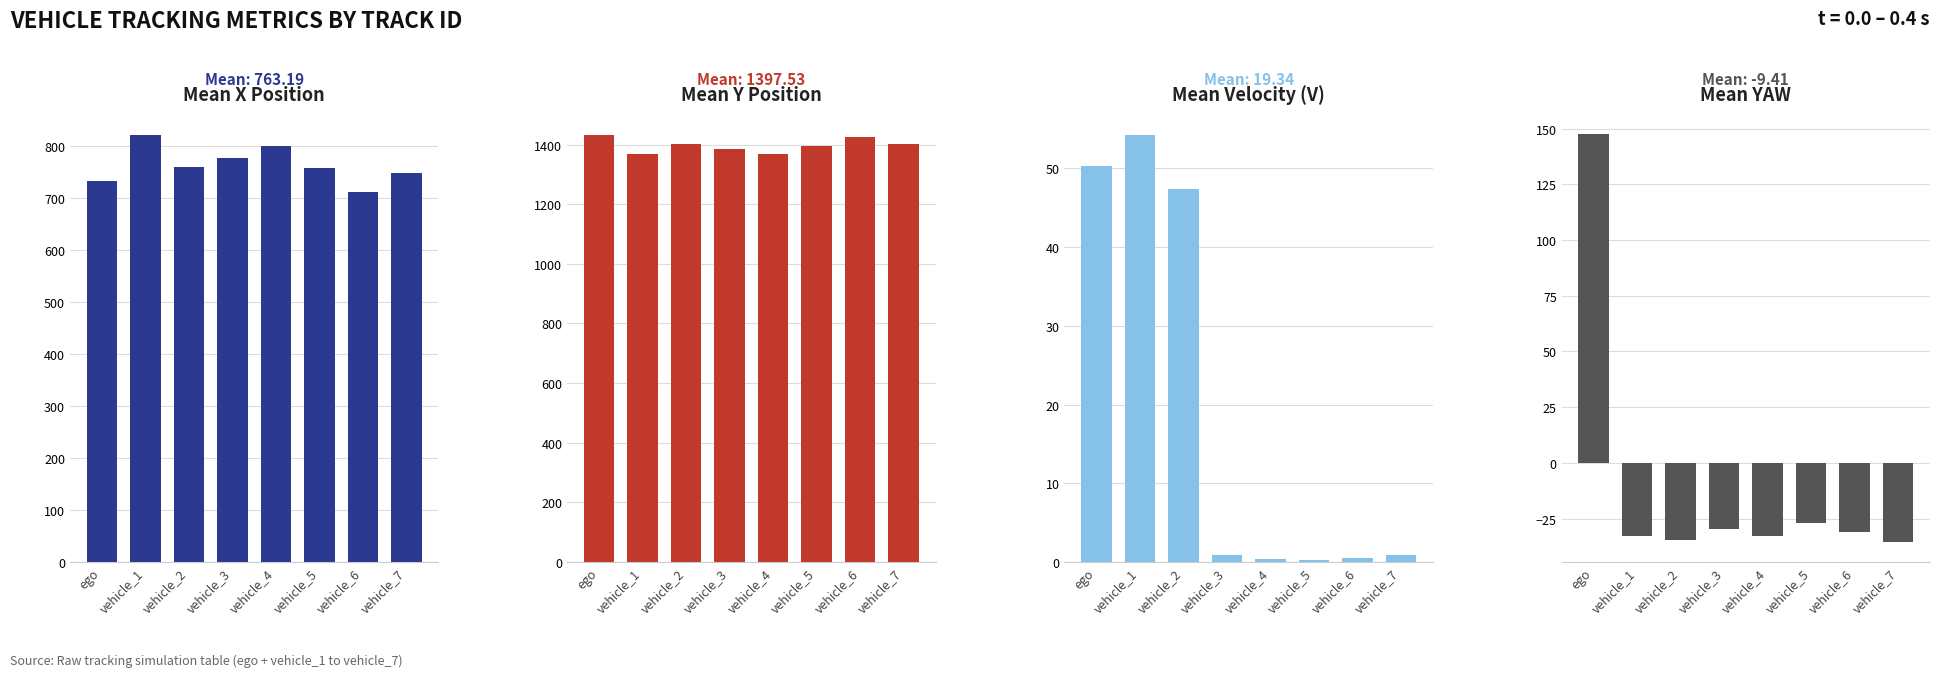

Which category has the highest value in the Mean V series?

vehicle_1